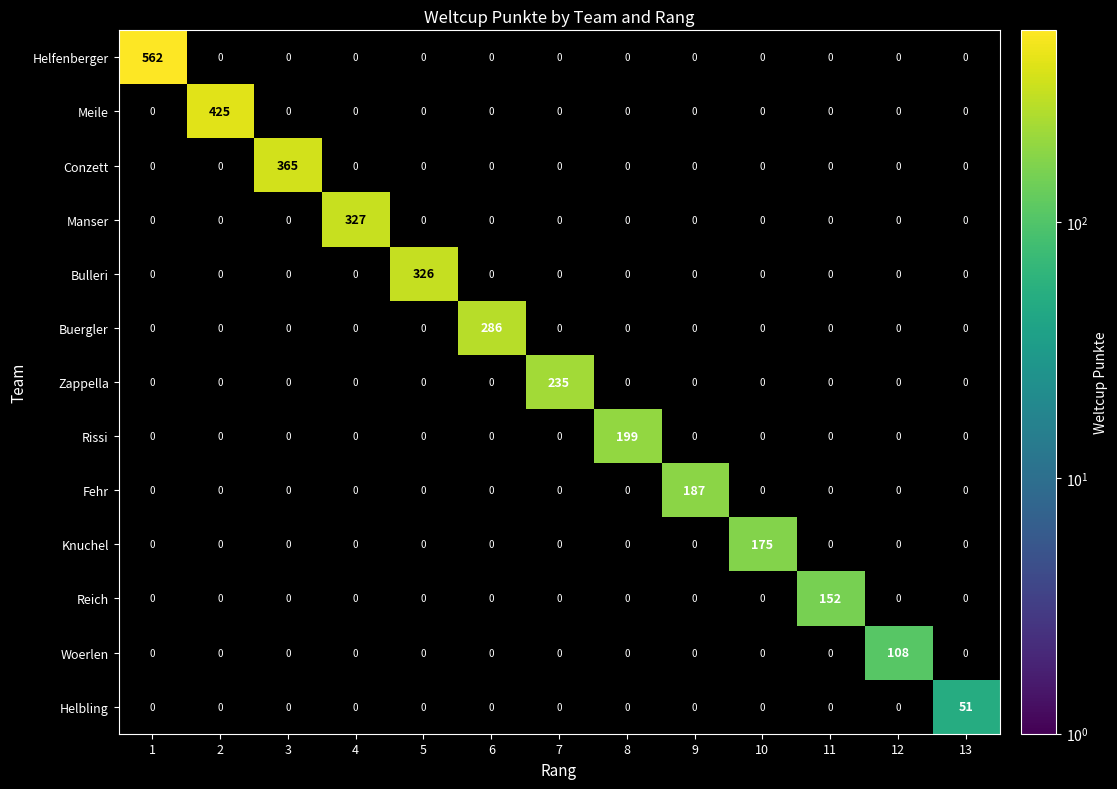

What is the maximum value shown in the chart?

562